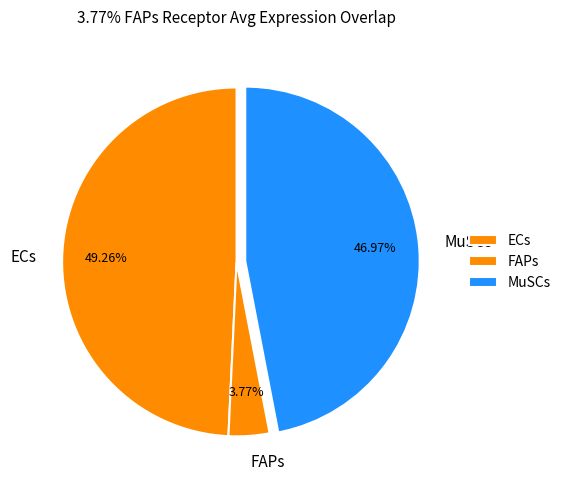

What percentage is NOT represented by FAPs?

96.2%